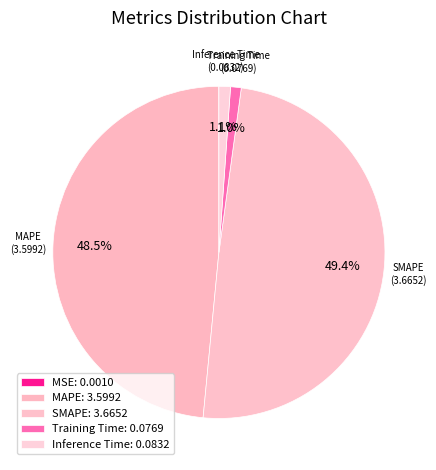

To the nearest percent, what is the difference between the largest and smallest slice percentages?

49%